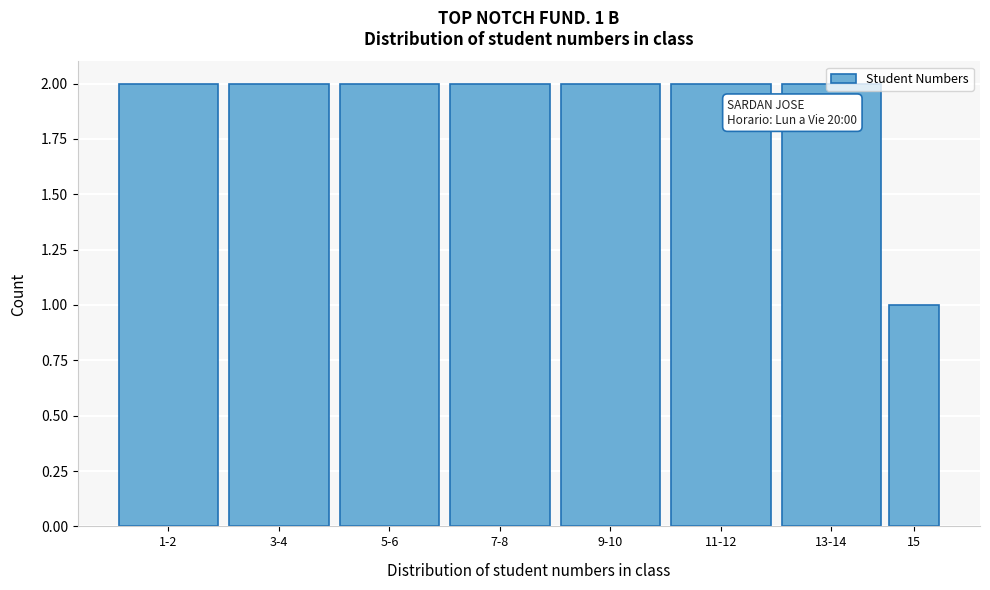

What is the ratio of the value at 1-2 to the value at 9-10?

1.0